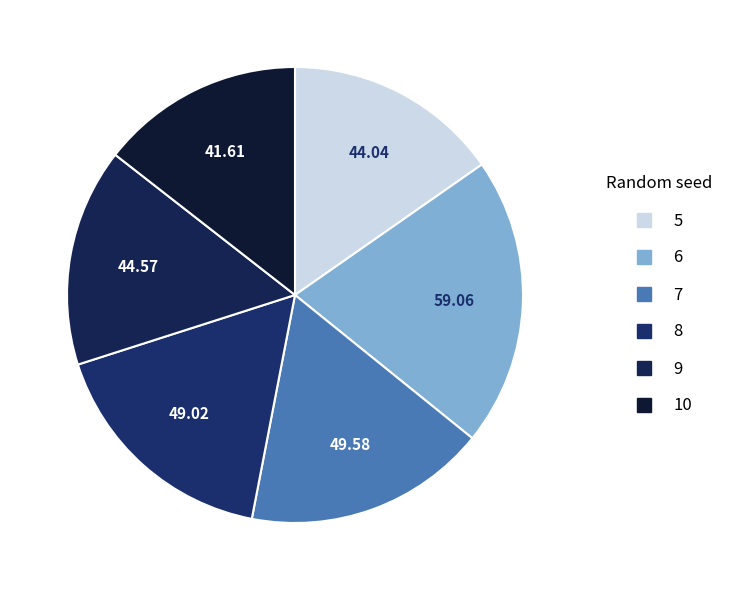

How much of the chart is everything except 6?

79.5%